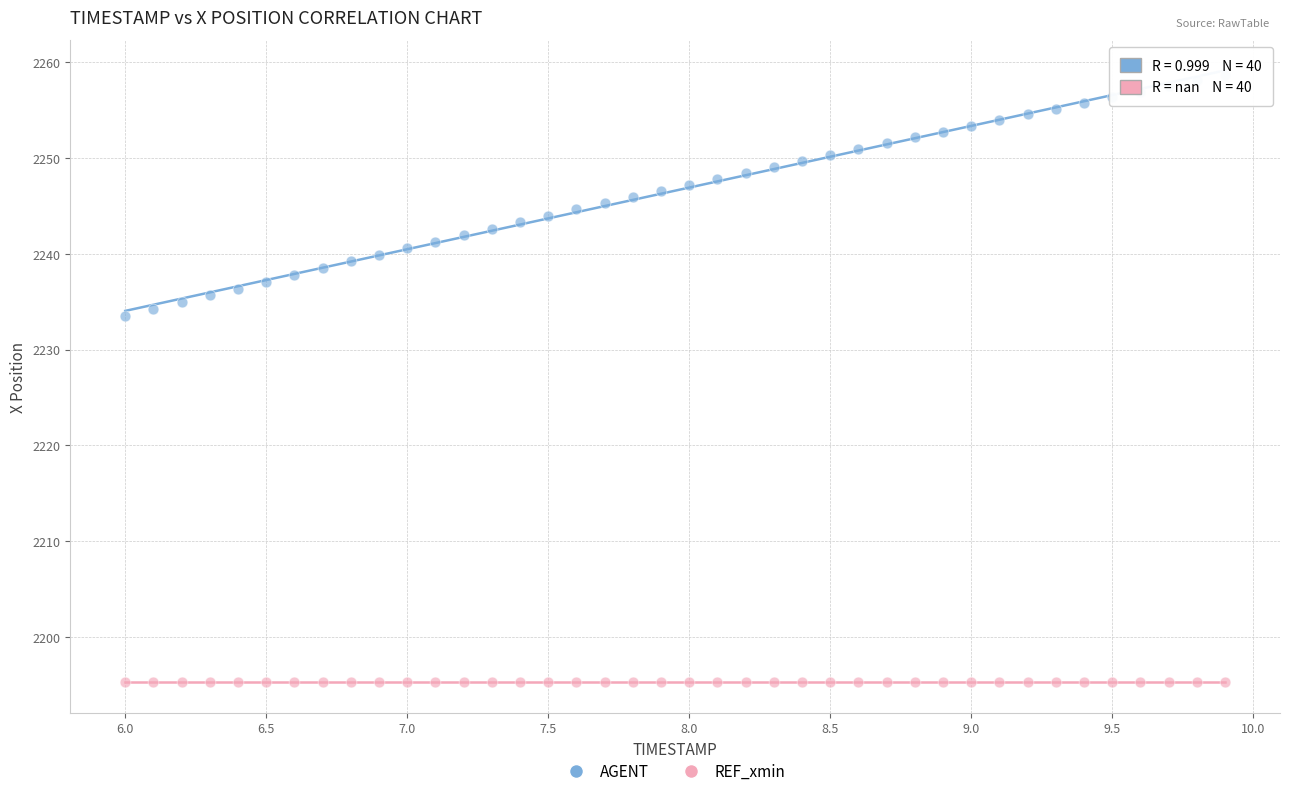

How many data points are displayed?

80